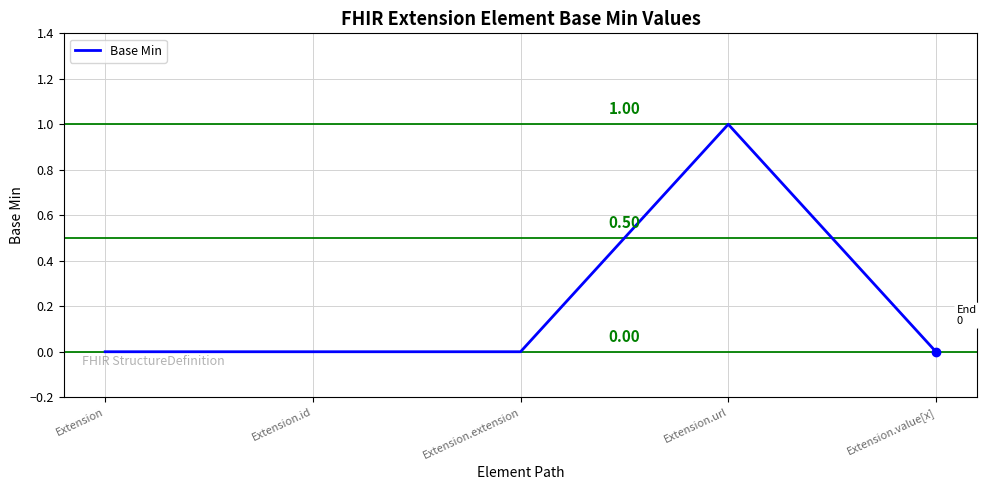

True or false: there are more than 0 points higher than both neighbors.

True